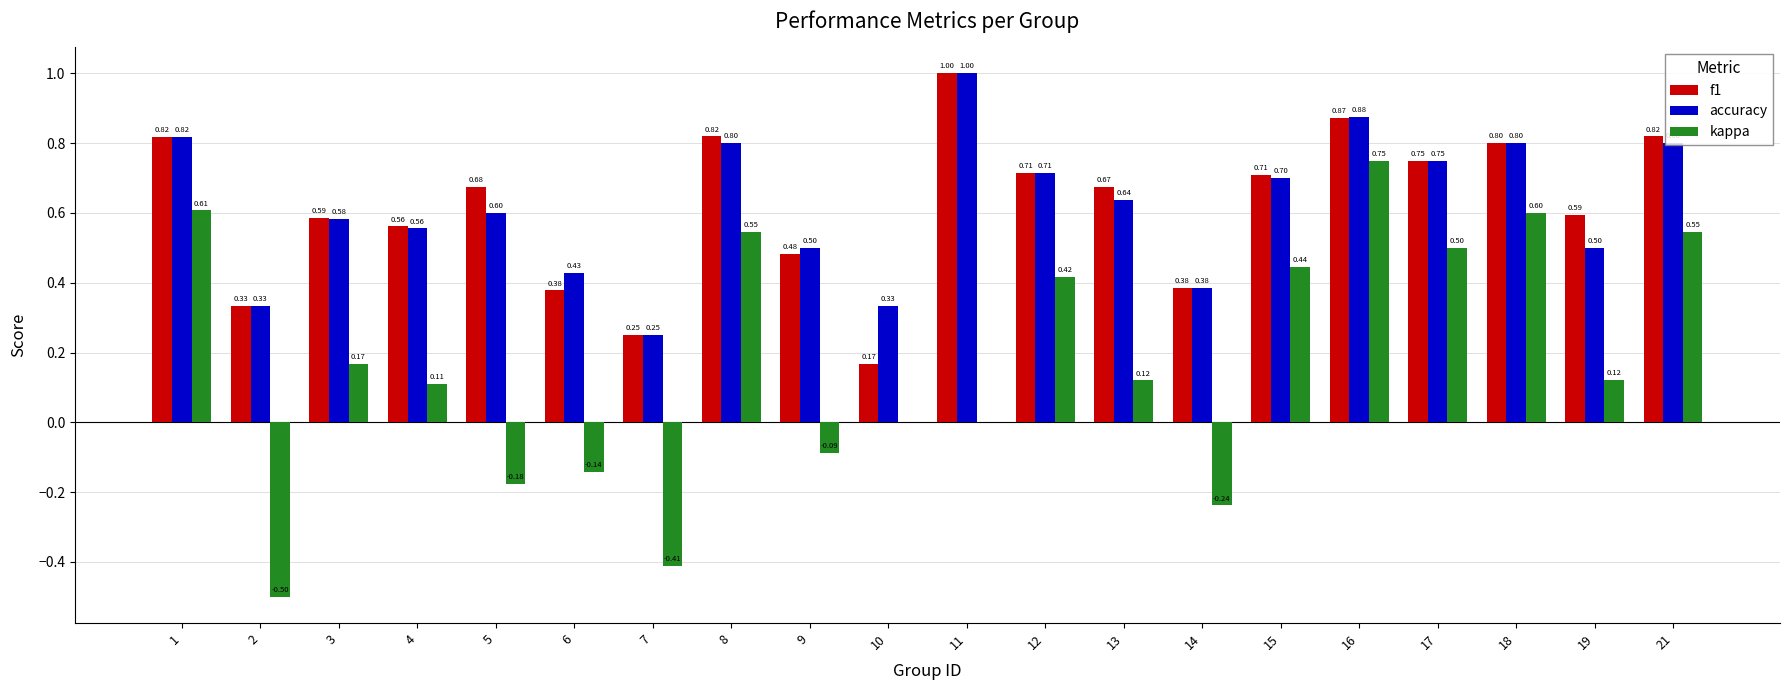

Is the value of kappa at 17 greater than the value of accuracy at 18?

No